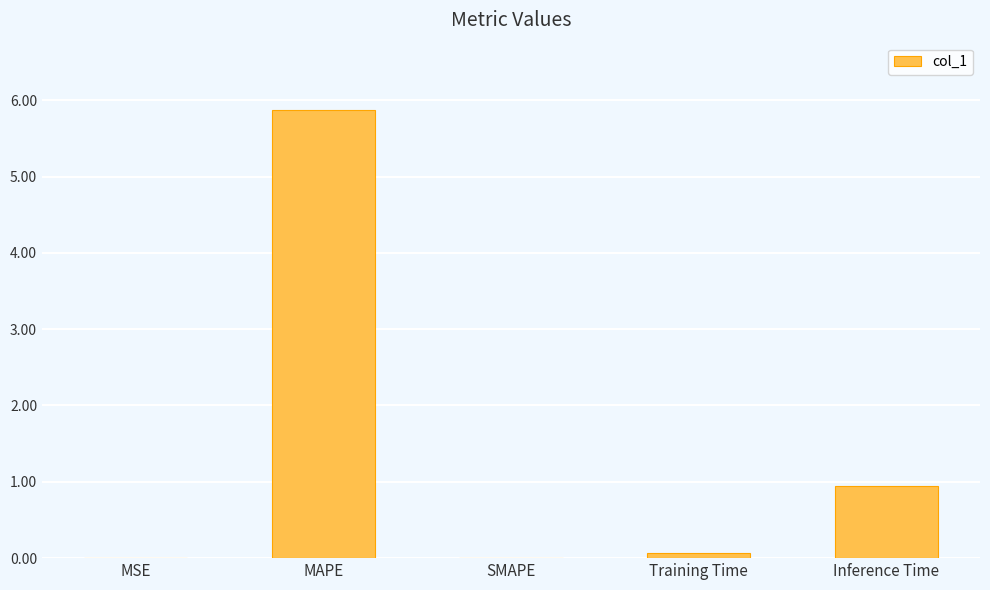

The value at Inference Time is 0.9. True or false?

True